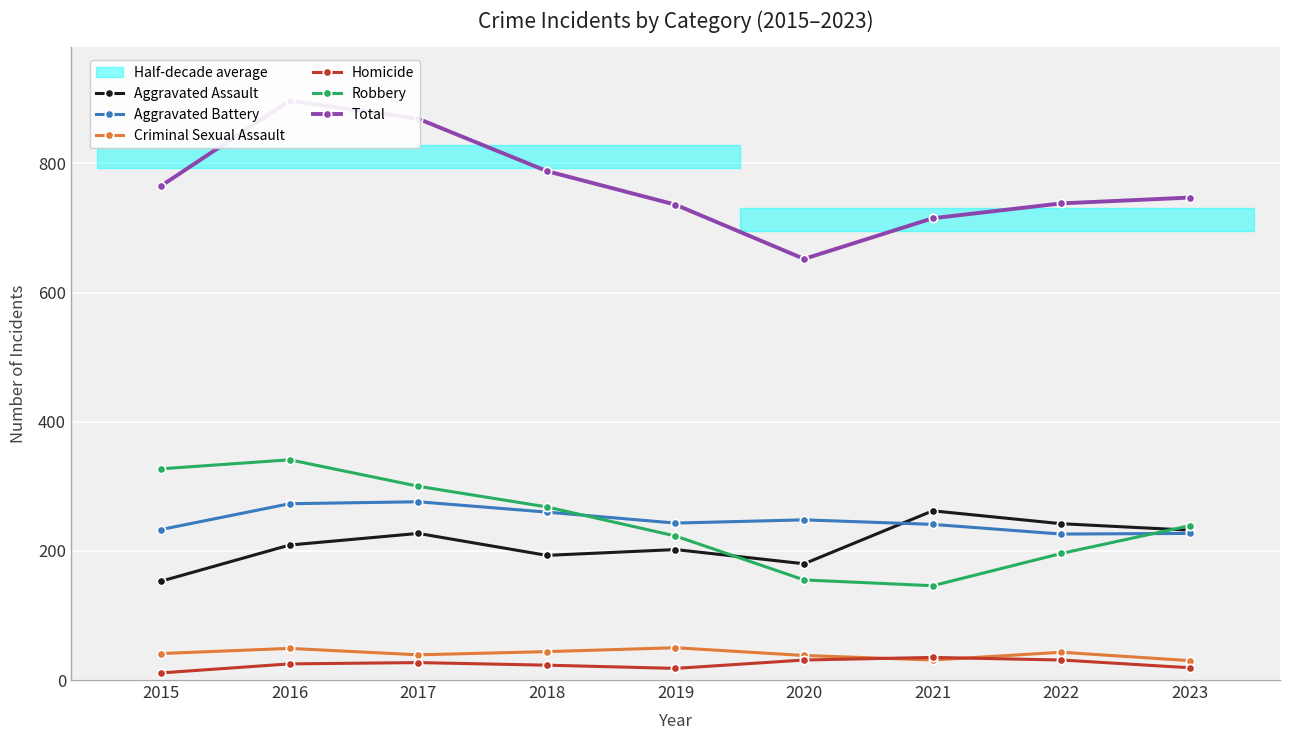

In Aggravated Battery, how many points are higher than both neighbors (excluding endpoints)?

2